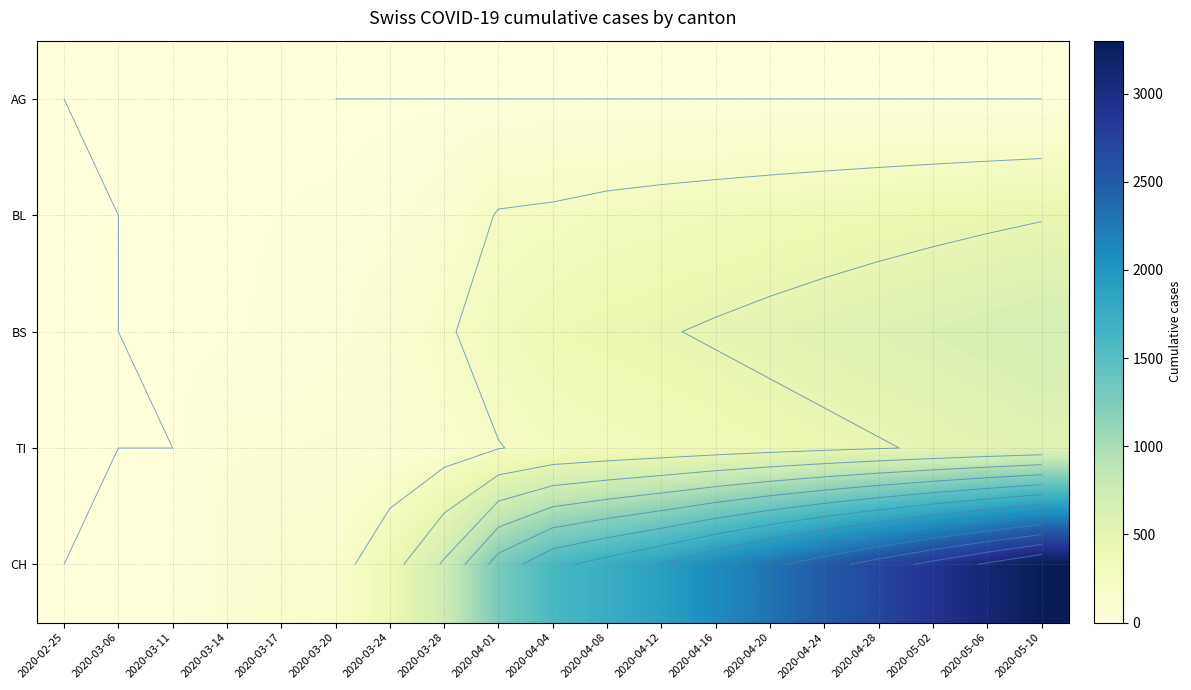

List the labels in order of BS value, smallest first.

2020-02-25, 2020-03-06, 2020-03-11, 2020-03-14, 2020-03-17, 2020-03-20, 2020-03-24, 2020-03-28, 2020-04-01, 2020-04-04, 2020-04-08, 2020-04-12, 2020-04-16, 2020-04-20, 2020-04-24, 2020-04-28, 2020-05-02, 2020-05-06, 2020-05-10